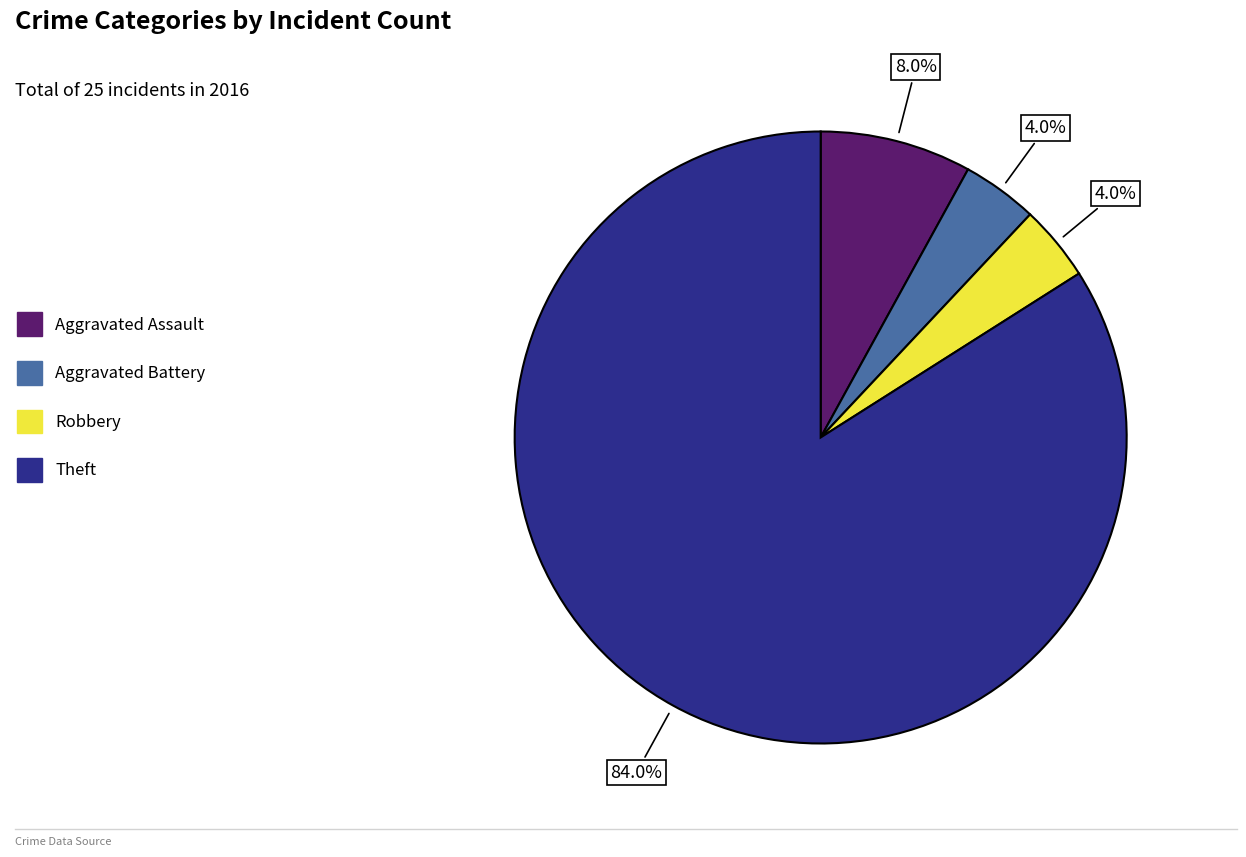

Which slice is the largest?

Theft